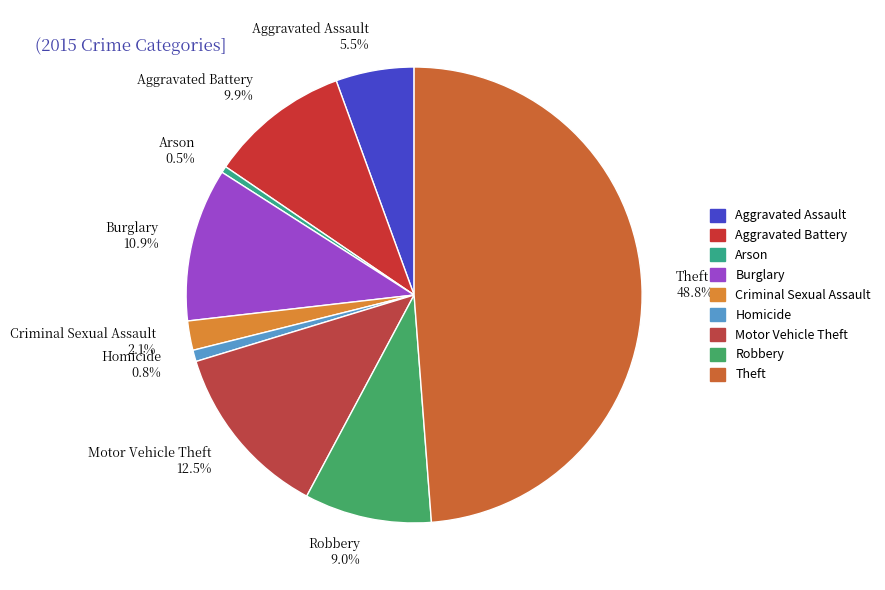

To the nearest percent, what is the combined percentage of Aggravated Assault and Motor Vehicle Theft?

18%